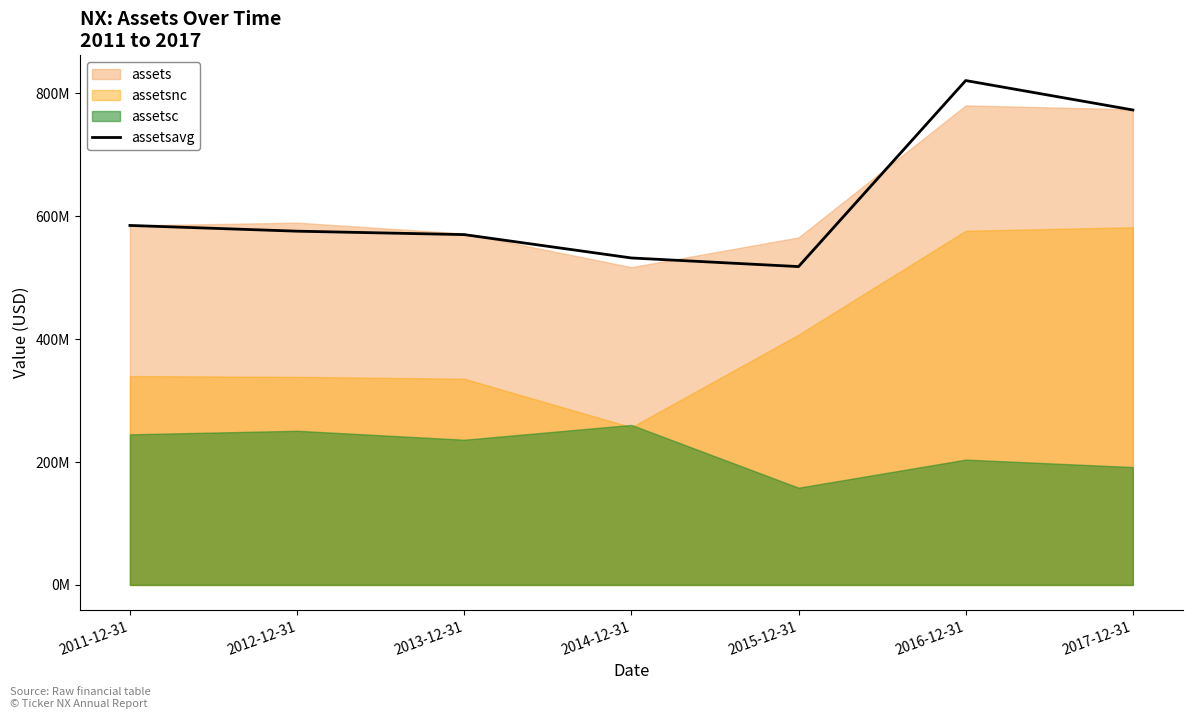

How many lines are shown in the chart?

1